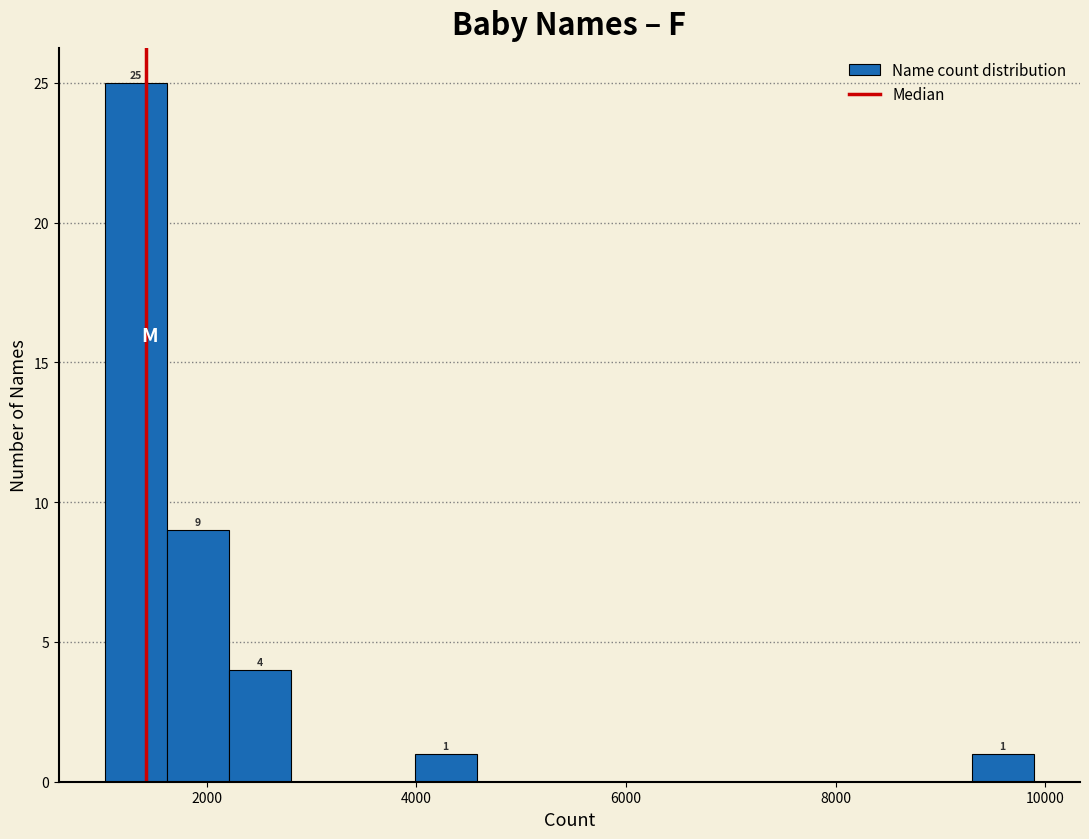

Around what value on the x-axis is the tallest bar? Give the approximate position of its centre, as read against the axis.

1400